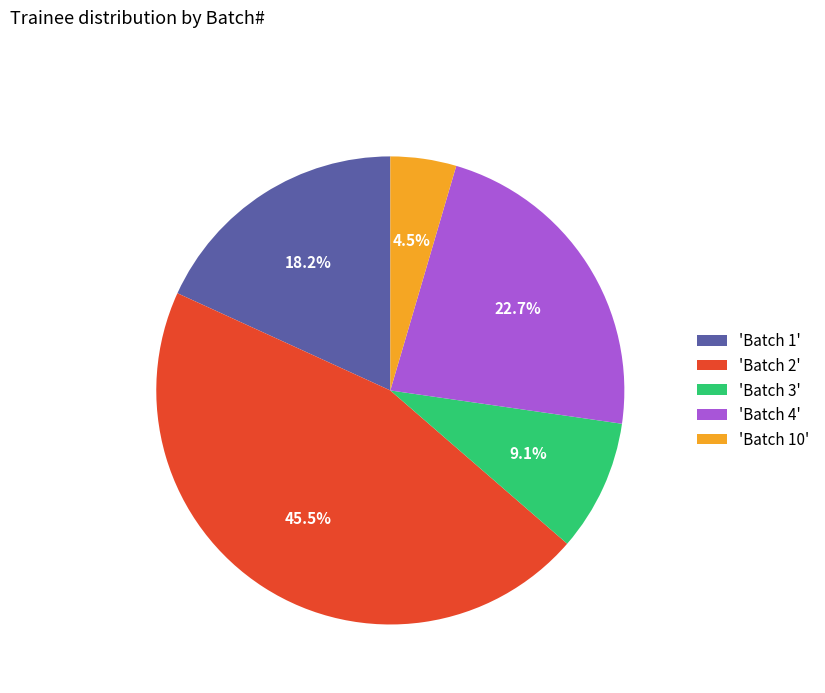

Is there a majority slice in this chart?

No